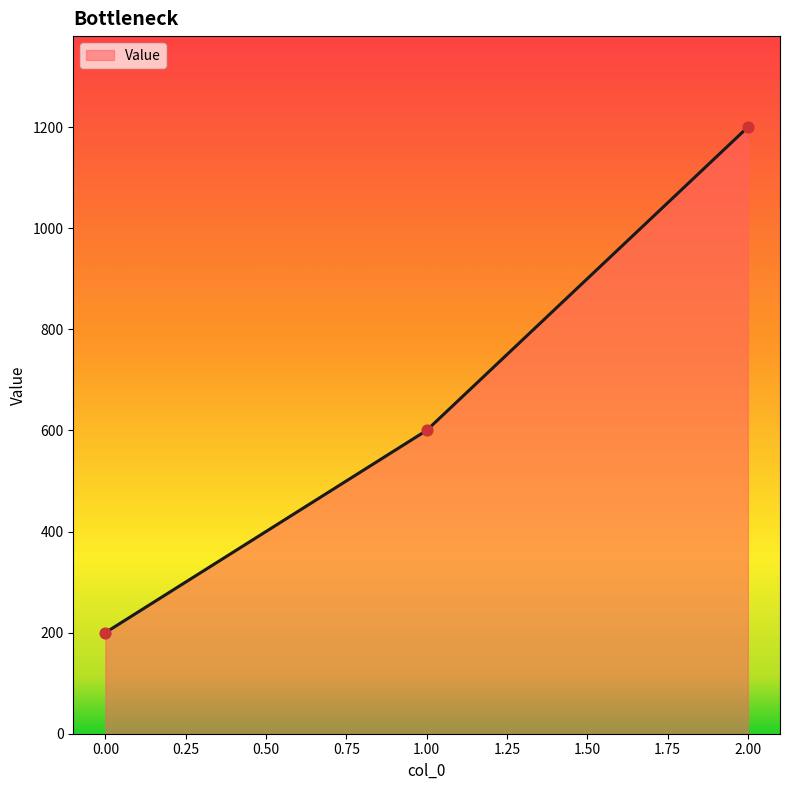

What is the ratio of the value at 0.00 to the value at 1.00?

0.3